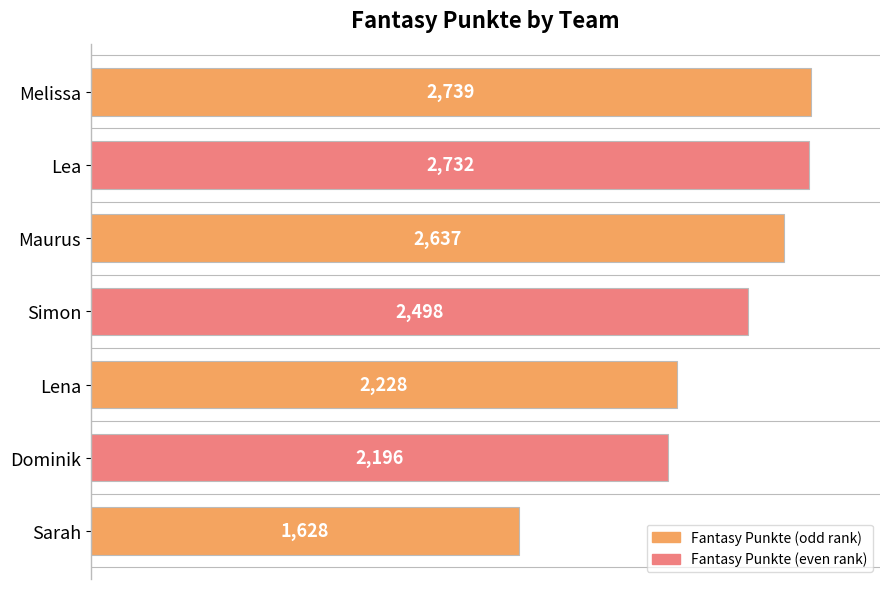

List the labels in order of value, largest first.

Melissa, Lea, Maurus, Simon, Lena, Dominik, Sarah